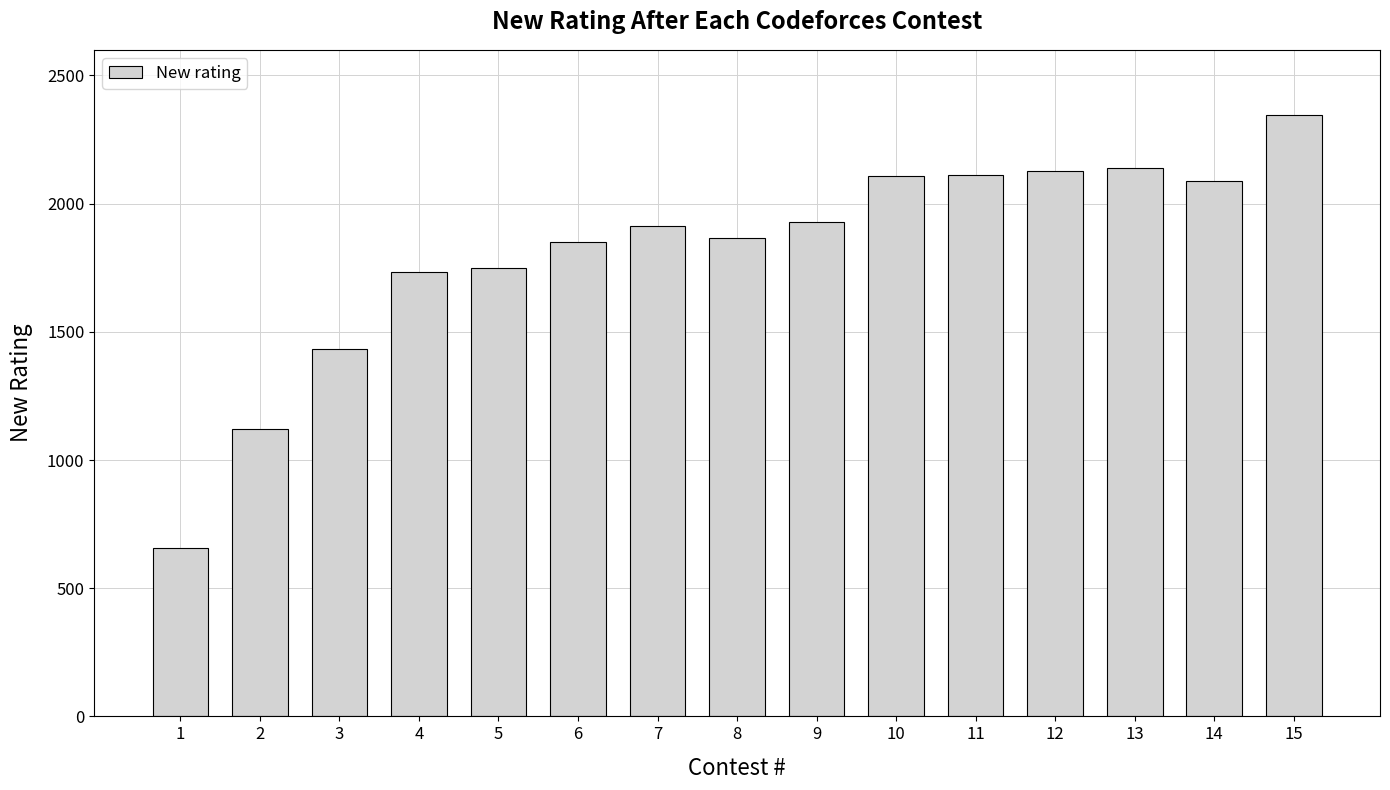

Which label corresponds to the smallest value in the chart?

1